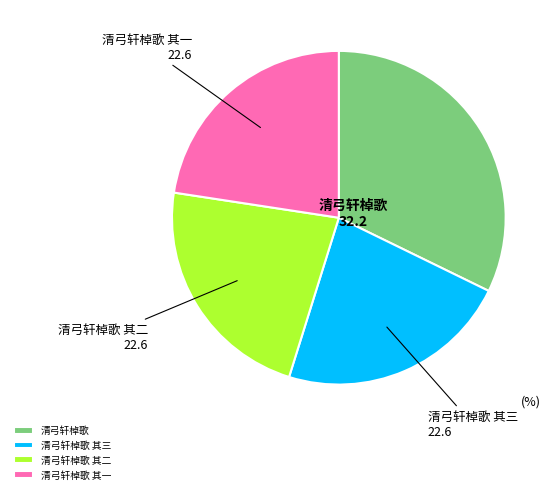

Do 清弓轩棹歌 and 清弓轩棹歌 其三 together represent more than half of the pie?

Yes